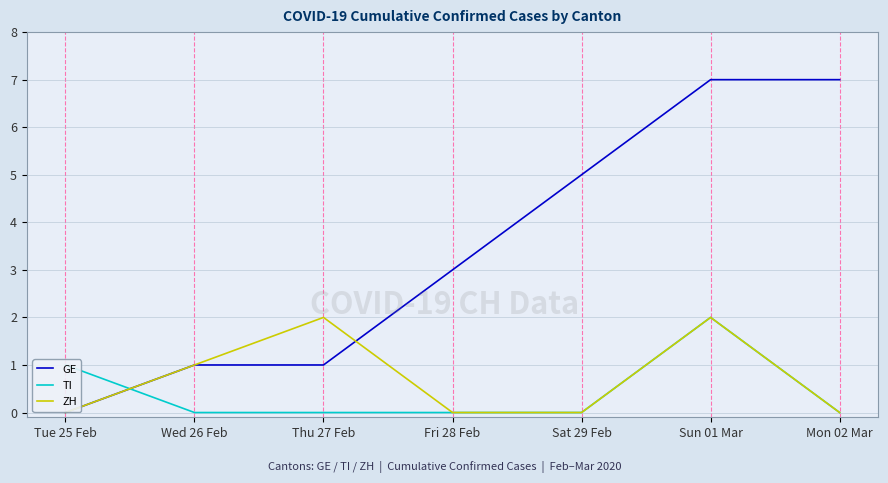

What is the total value across all series at Wed 26 Feb?

2